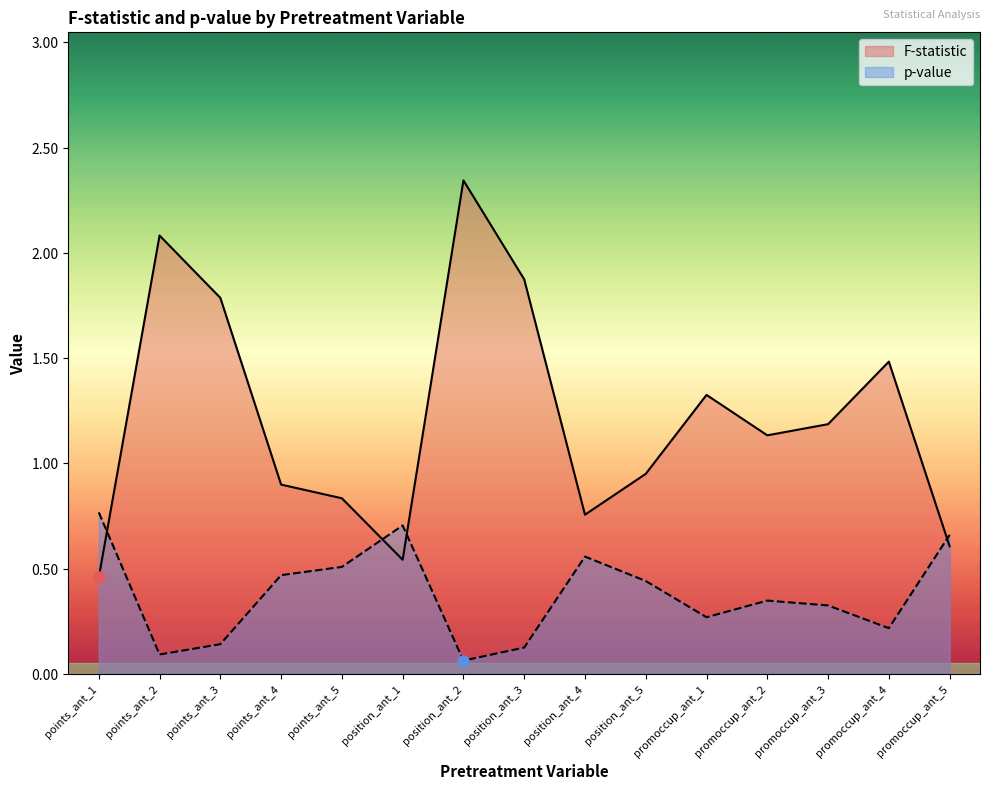

What is the average value of the p-value series?

0.4